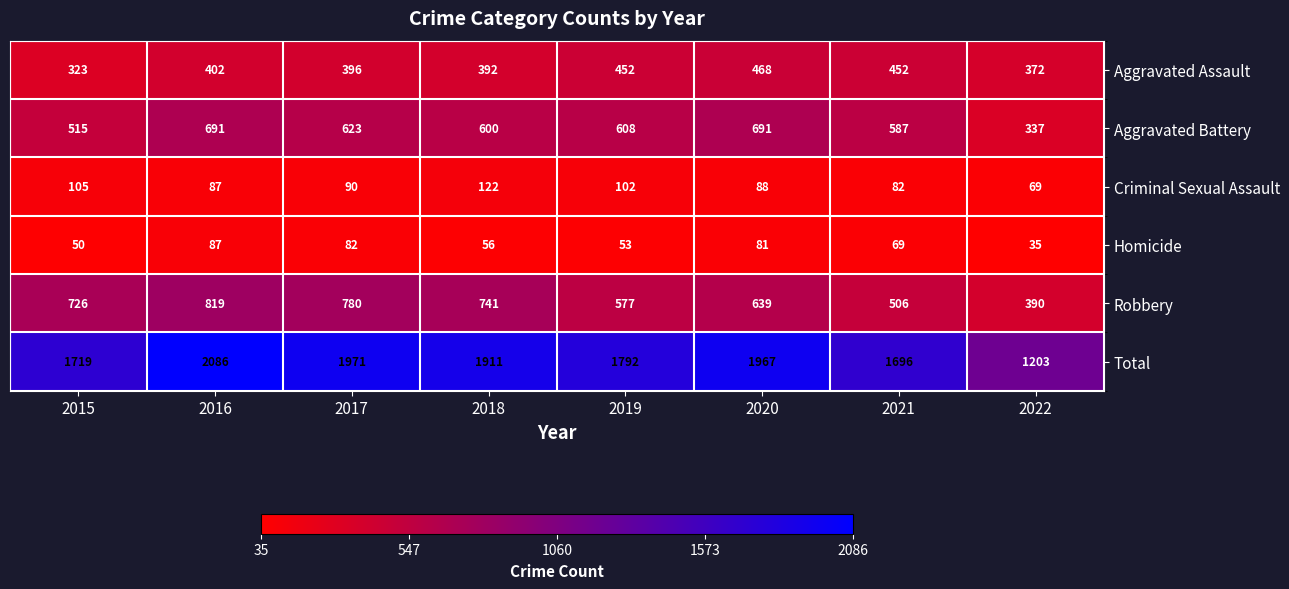

What is the difference between the maximum and second lowest values in the Criminal Sexual Assault series?

40